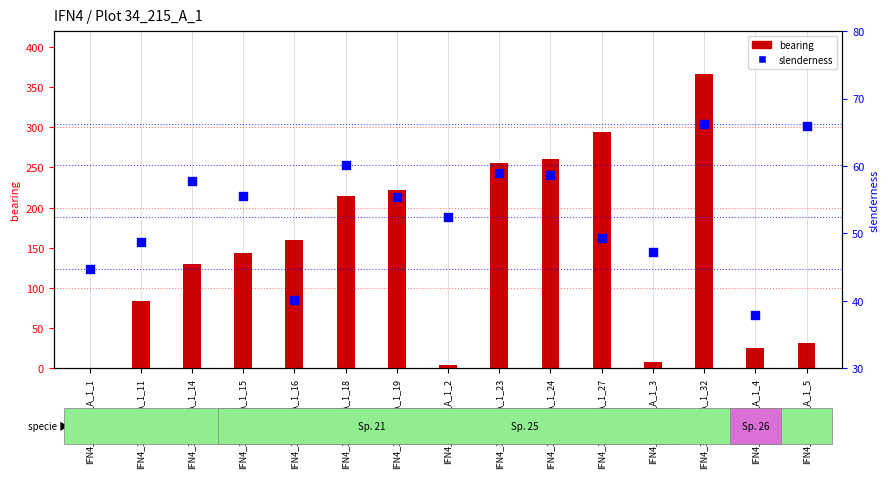

Which series contains the highest Y value?

bearing